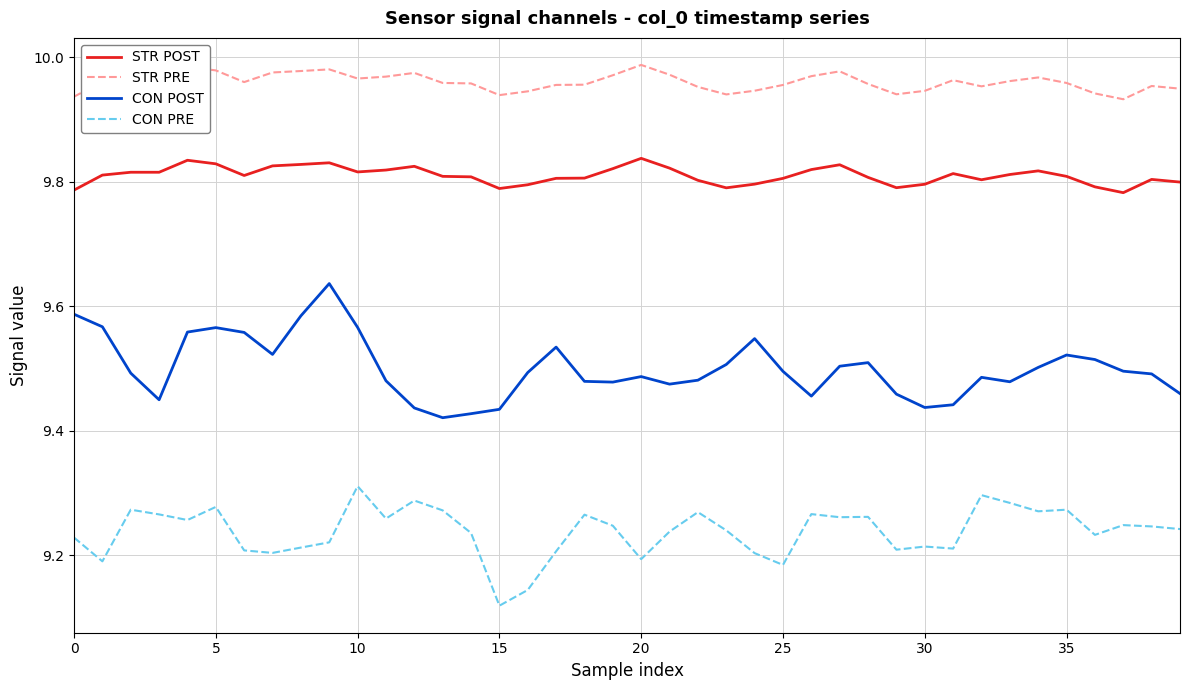

What are all the series names shown in the legend?

STR POST, STR PRE, CON POST, CON PRE